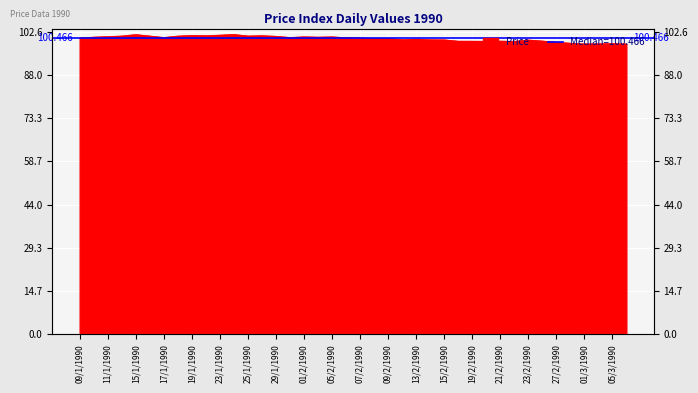

Does the chart display data point markers on the line(s)?

No